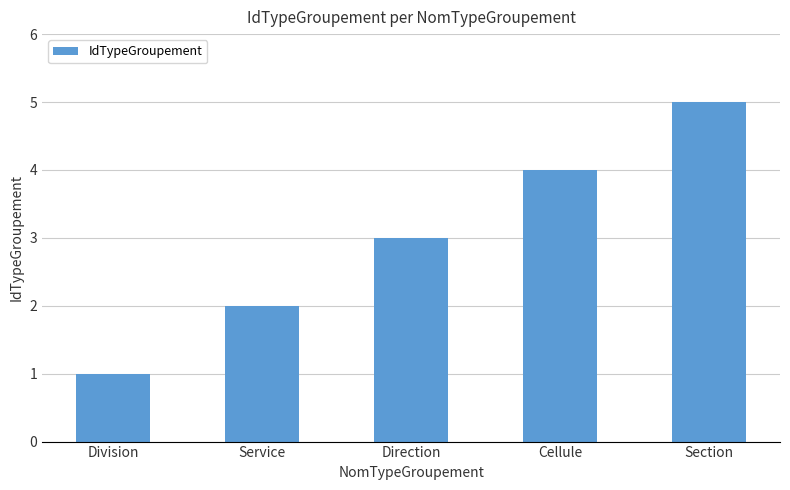

Reading left to right, what are all the values shown in this chart?

1	2	3	4	5